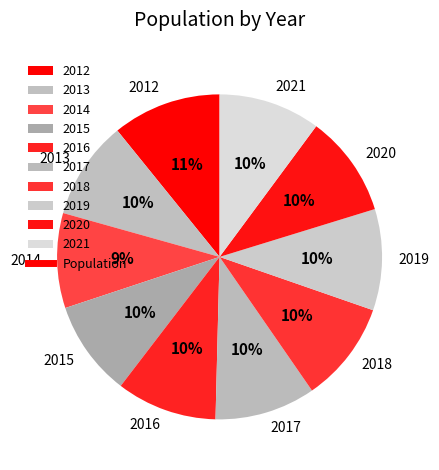

To the nearest percent, what is the combined percentage of 2018 and 2017?

20%